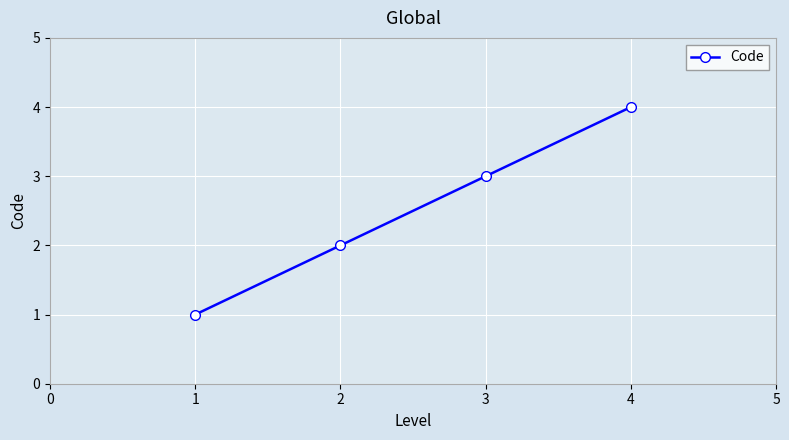

True or false: there are more than 0 points higher than both neighbors.

False